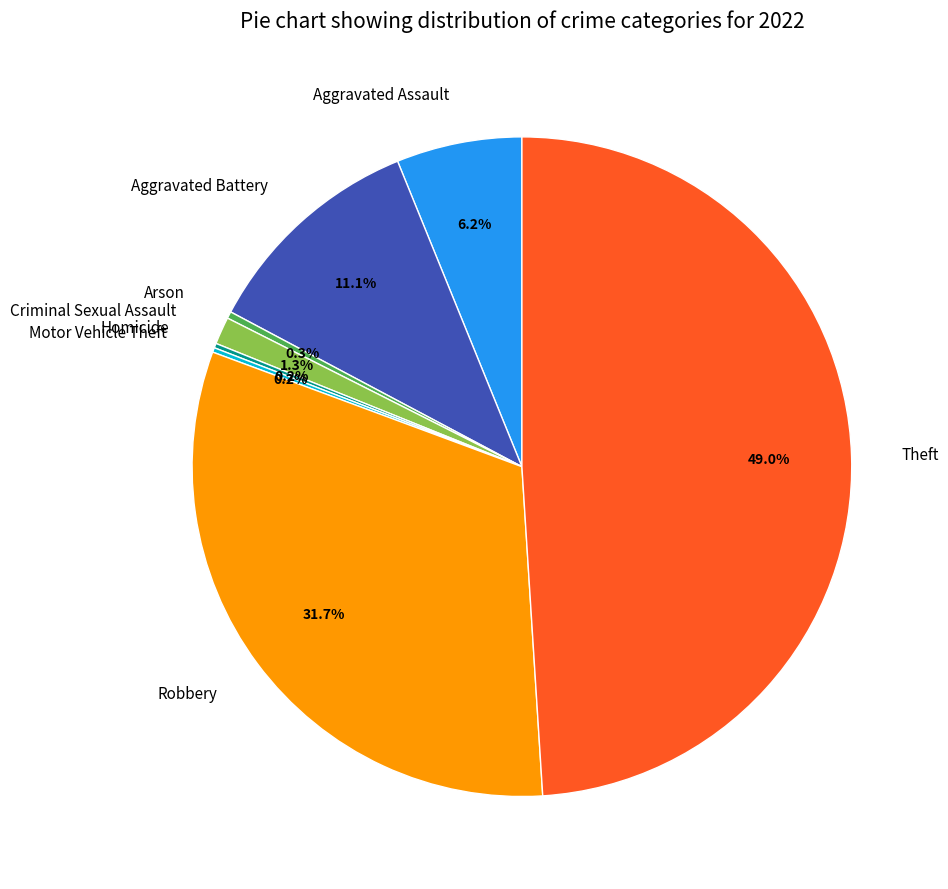

To the nearest percent, what is the difference between the largest and smallest slice percentages?

49%